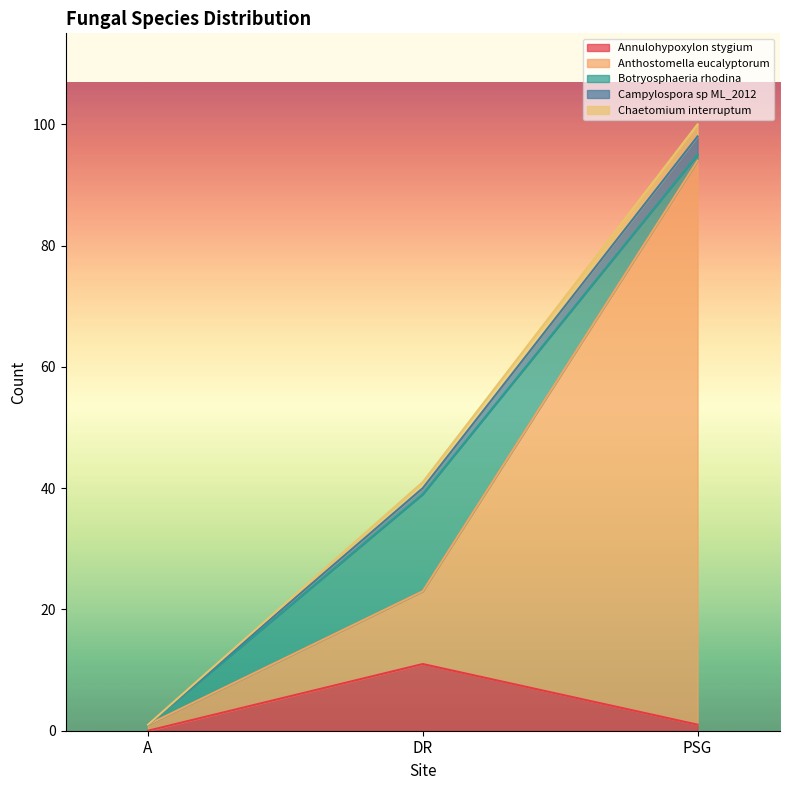

Rank the categories by Anthostomella eucalyptorum value from highest to lowest.

PSG, DR, A